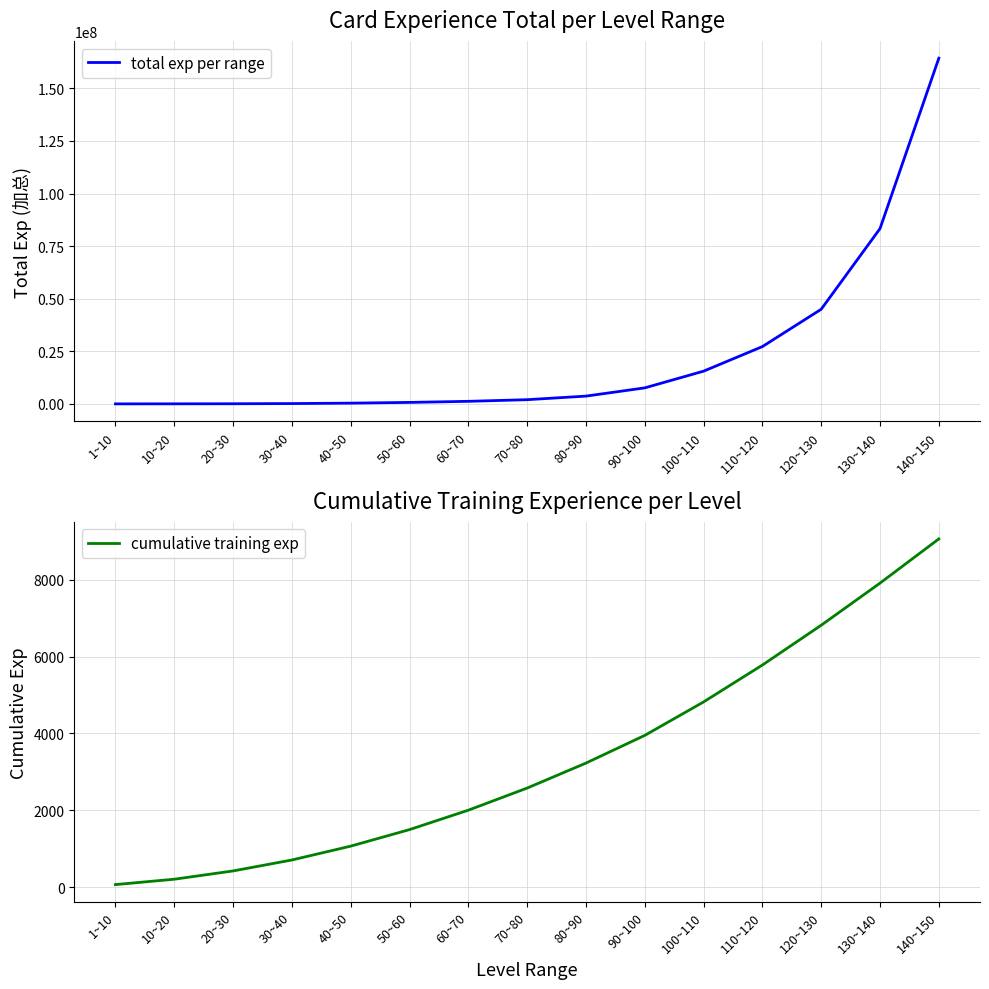

How many data points in cumulative training exp are above 2580?

7